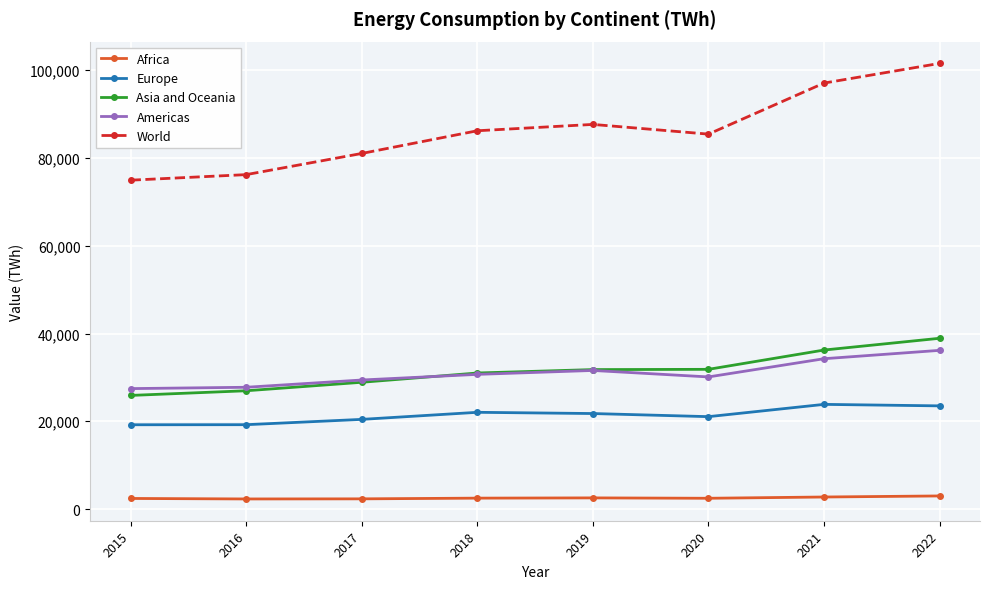

What is the highest value of the World series?

101560.9